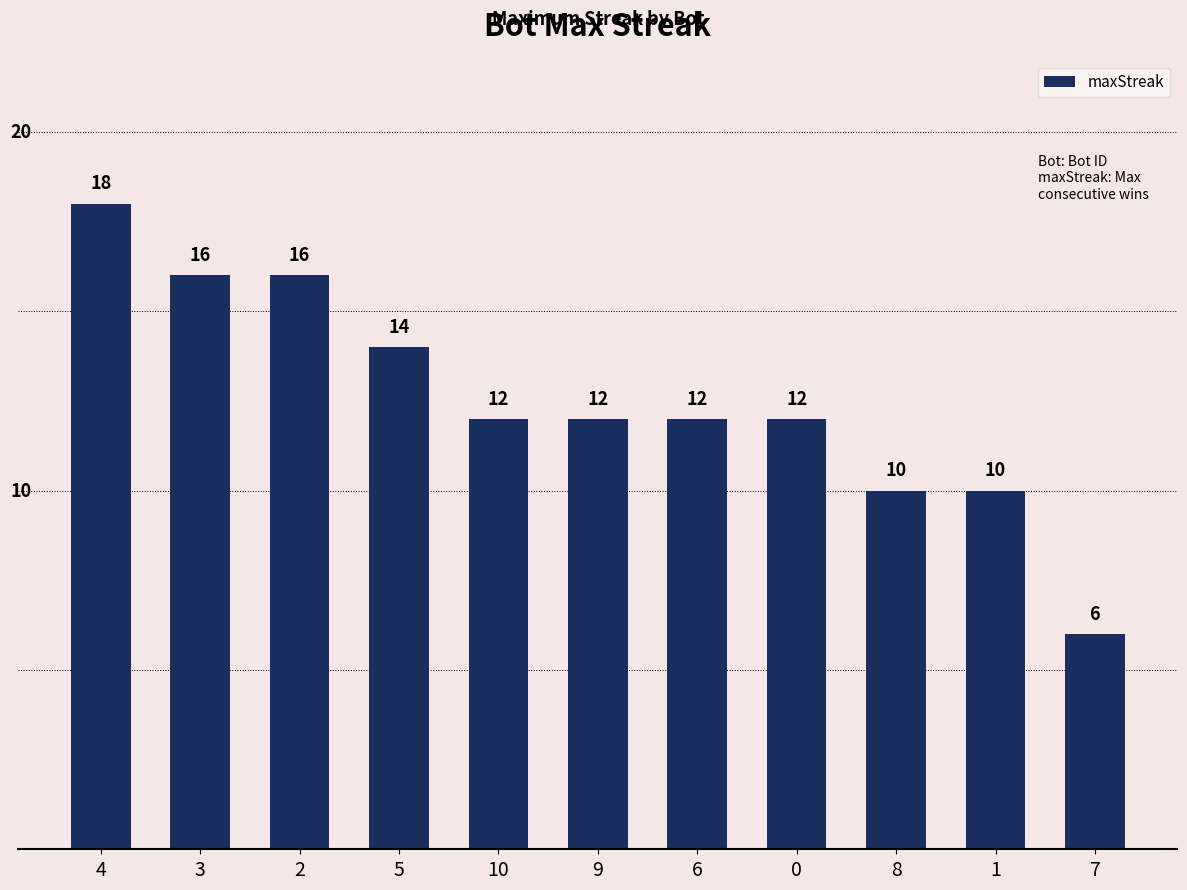

Between 10 and 8, which is larger?

10